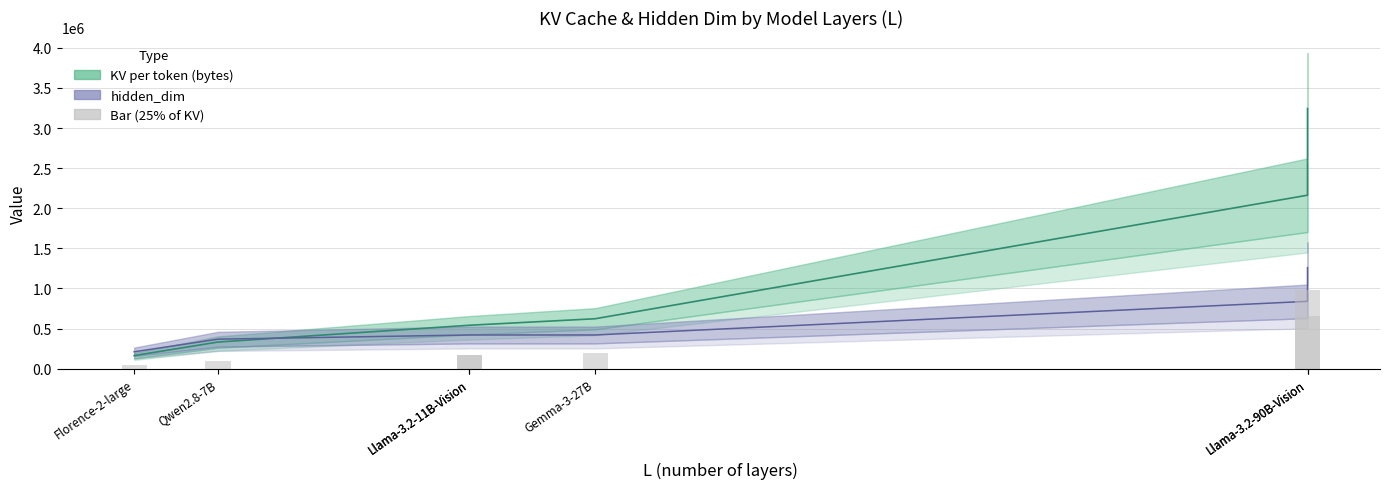

Which label corresponds to the largest value in the chart?

Llama-3.2-90B-Vision